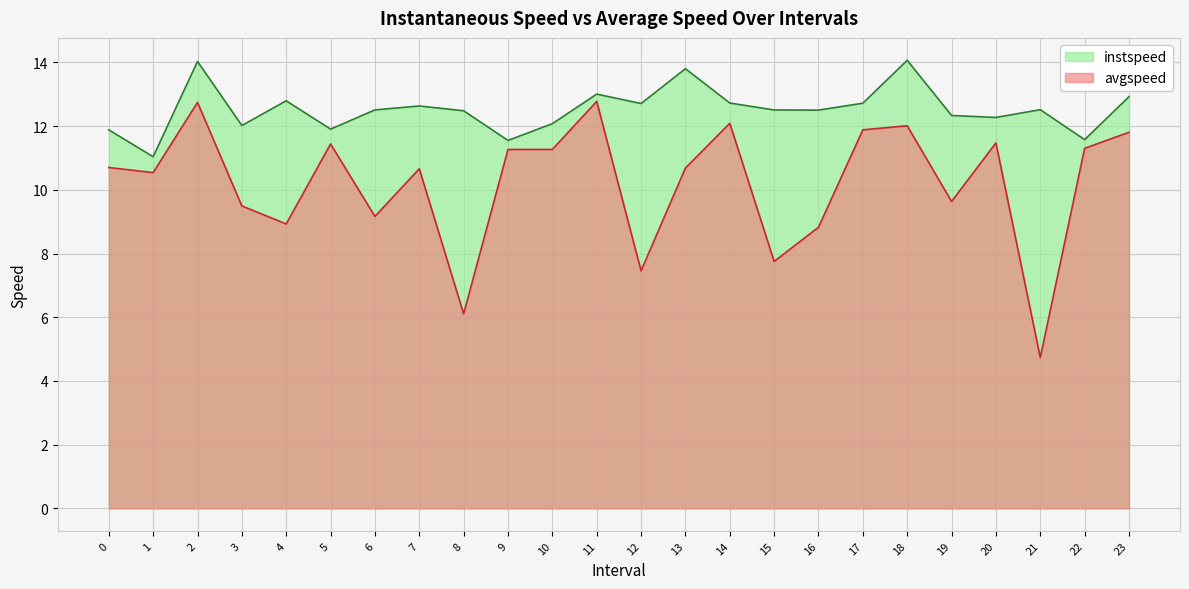

How many data points in instspeed are less than 12?

5